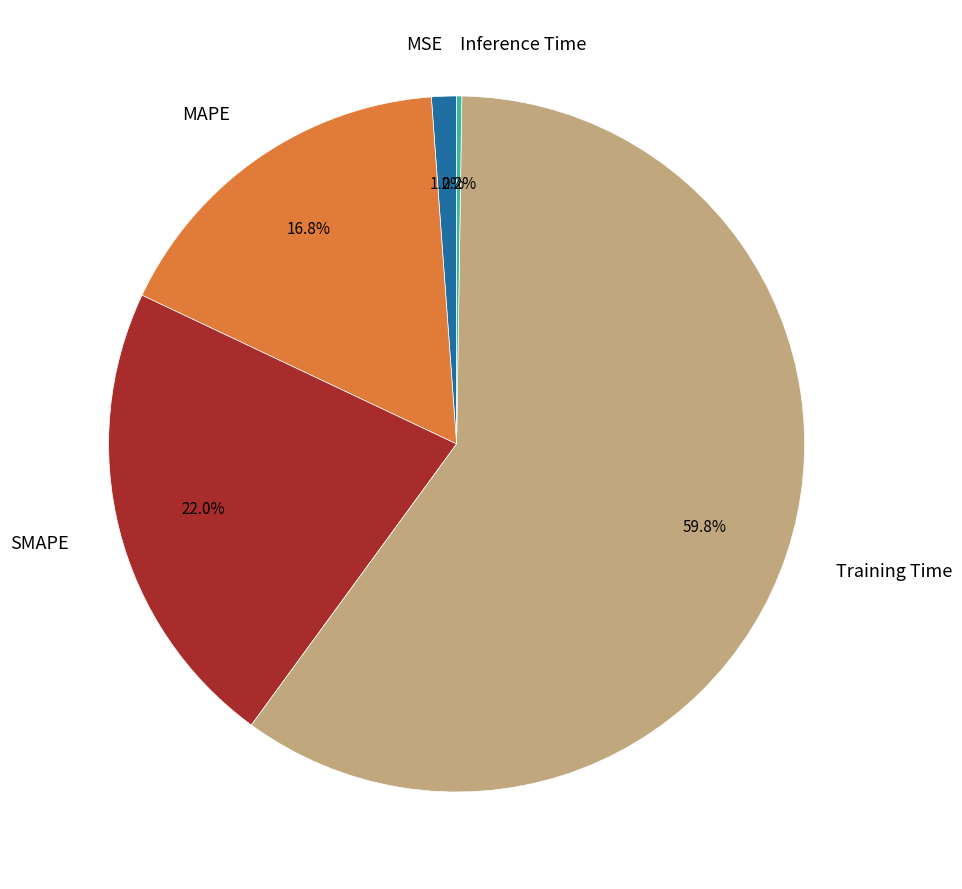

How much of the chart is everything except MSE?

98.8%